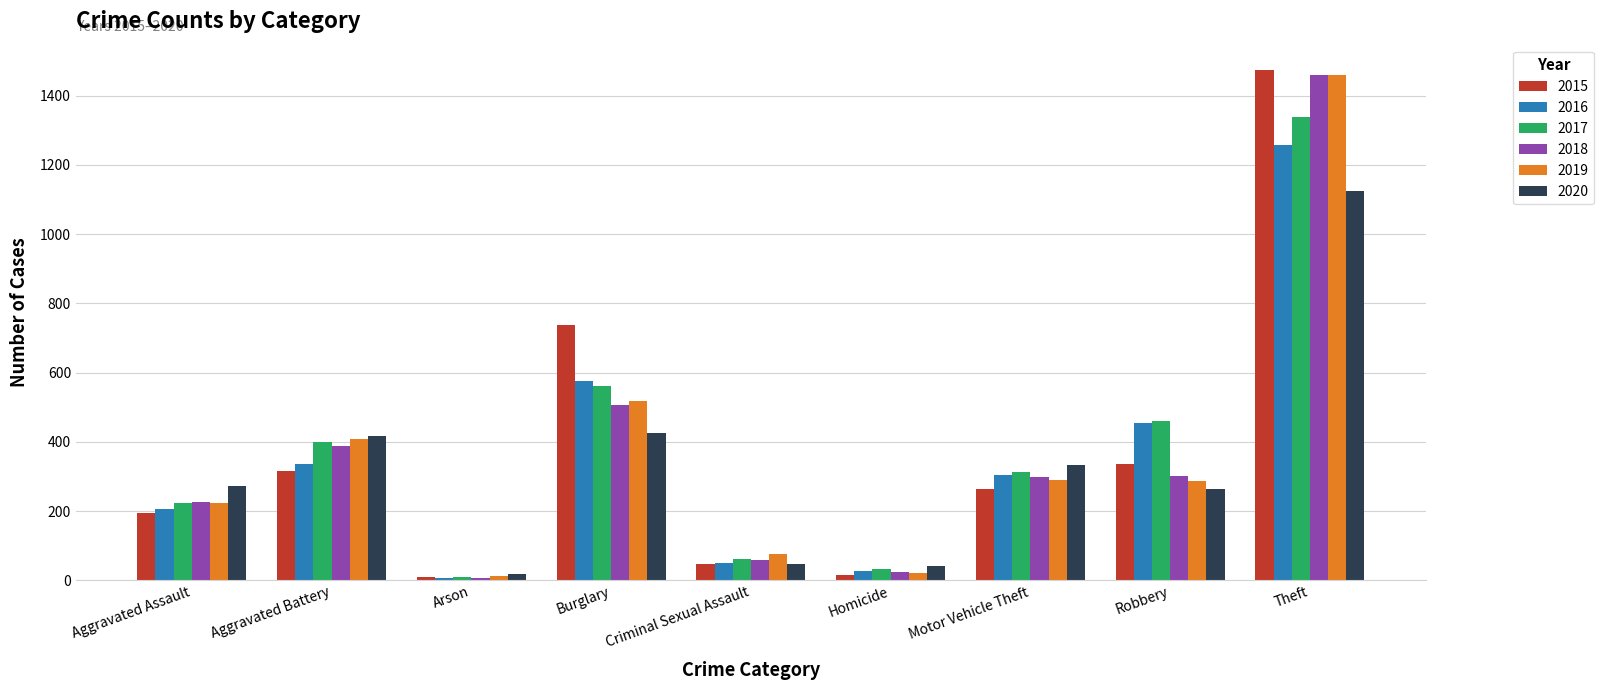

The value of 2017 at Robbery is 460. True or false?

True